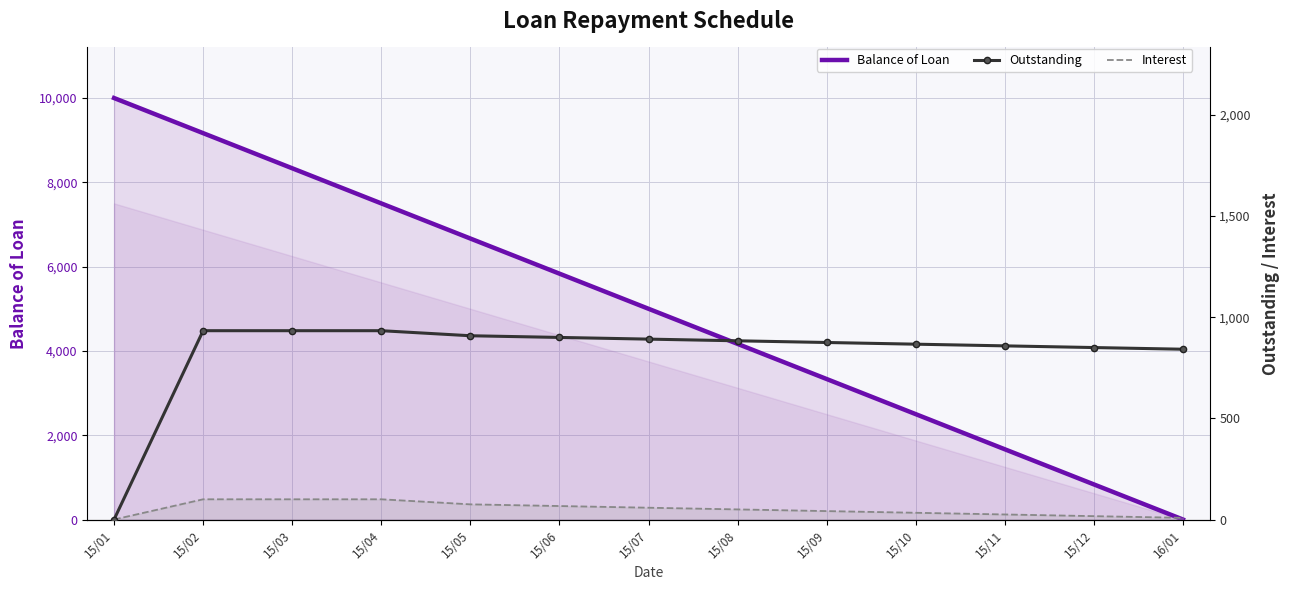

Reading left to right, list all the values displayed in this chart.

Balance of Loan: 15/01=10000.0	15/02=9166.7	15/03=8333.3	15/04=7500.0	15/05=6666.7	15/06=5833.4	15/07=5000.0	15/08=4166.7	15/09=3333.4	15/10=2500.0	15/11=1666.7	15/12=833.4	16/01=0.0
Outstanding: 15/01=0.0	15/02=933.3	15/03=933.3	15/04=933.3	15/05=908.3	15/06=900.0	15/07=891.7	15/08=883.3	15/09=875.0	15/10=866.7	15/11=858.3	15/12=850.0	16/01=841.7
Interest: 15/01=0.0	15/02=100.0	15/03=100.0	15/04=100.0	15/05=75.0	15/06=66.7	15/07=58.3	15/08=50.0	15/09=41.7	15/10=33.3	15/11=25.0	15/12=16.7	16/01=8.3